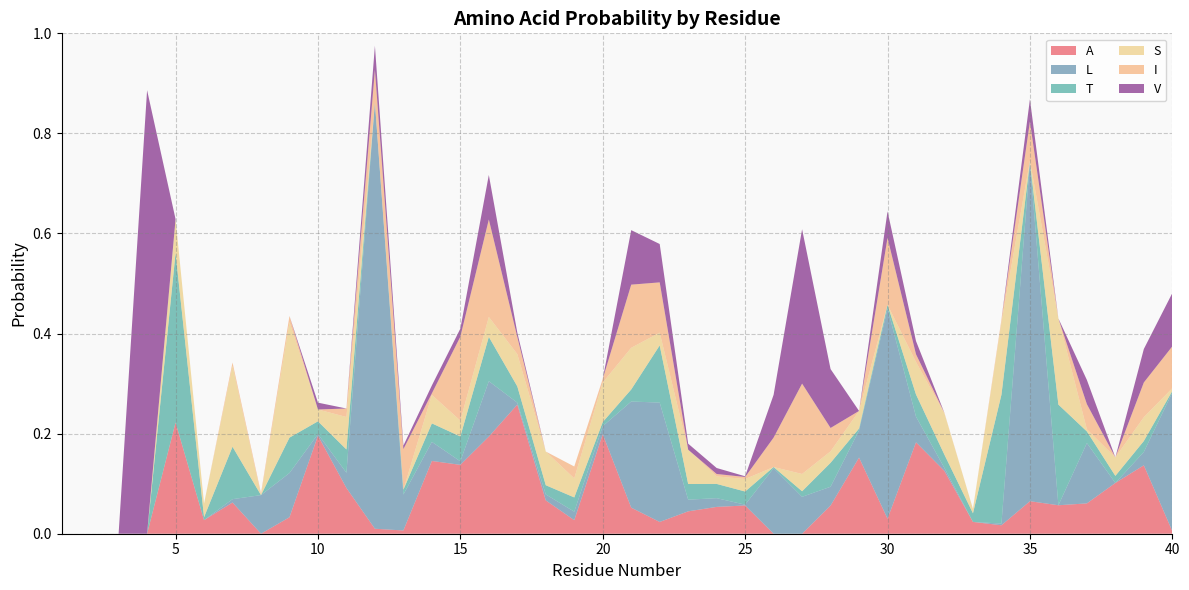

Reading left to right, list all the values displayed in this chart.

A: 0.0	0.0	0.0	0.0	0.2	0.0	0.1	0.0	0.0	0.2	0.1	0.0	0.0	0.1	0.1	0.2	0.3	0.1	0.0	0.2	0.1	0.0	0.0	0.1	0.1	0.0	0.0	0.1	0.2	0.0	0.2	0.1	0.0	0.0	0.1	0.1	0.1	0.1	0.1	0.0
L: 0.0	0.0	0.0	0.0	0.0	0.0	0.0	0.1	0.1	0.0	0.0	0.9	0.1	0.0	0.0	0.1	0.0	0.0	0.0	0.0	0.2	0.2	0.0	0.0	0.0	0.1	0.1	0.0	0.1	0.4	0.1	0.0	0.0	0.0	0.7	0.0	0.1	0.0	0.0	0.3
T: 0.0	0.0	0.0	0.0	0.3	0.0	0.1	0.0	0.1	0.0	0.0	0.0	0.0	0.0	0.0	0.1	0.0	0.0	0.0	0.0	0.0	0.1	0.0	0.0	0.0	0.0	0.0	0.0	0.0	0.0	0.0	0.0	0.0	0.3	0.0	0.2	0.0	0.0	0.0	0.0
S: 0.0	0.0	0.0	0.0	0.1	0.0	0.2	0.0	0.2	0.0	0.1	0.0	0.0	0.1	0.0	0.0	0.1	0.1	0.0	0.1	0.1	0.0	0.1	0.0	0.0	0.0	0.0	0.0	0.0	0.0	0.1	0.1	0.0	0.1	0.0	0.2	0.0	0.0	0.0	0.0
I: 0.0	0.0	0.0	0.0	0.0	0.0	0.0	0.0	0.0	0.0	0.0	0.1	0.1	0.0	0.2	0.2	0.0	0.0	0.0	0.0	0.1	0.1	0.0	0.0	0.0	0.1	0.2	0.0	0.0	0.1	0.0	0.0	0.0	0.0	0.1	0.0	0.1	0.0	0.1	0.1
V: 0.0	0.0	0.0	0.9	0.0	0.0	0.0	0.0	0.0	0.0	0.0	0.0	0.0	0.0	0.0	0.1	0.0	0.0	0.0	0.0	0.1	0.1	0.0	0.0	0.0	0.1	0.3	0.1	0.0	0.1	0.0	0.0	0.0	0.0	0.0	0.0	0.0	0.0	0.1	0.1